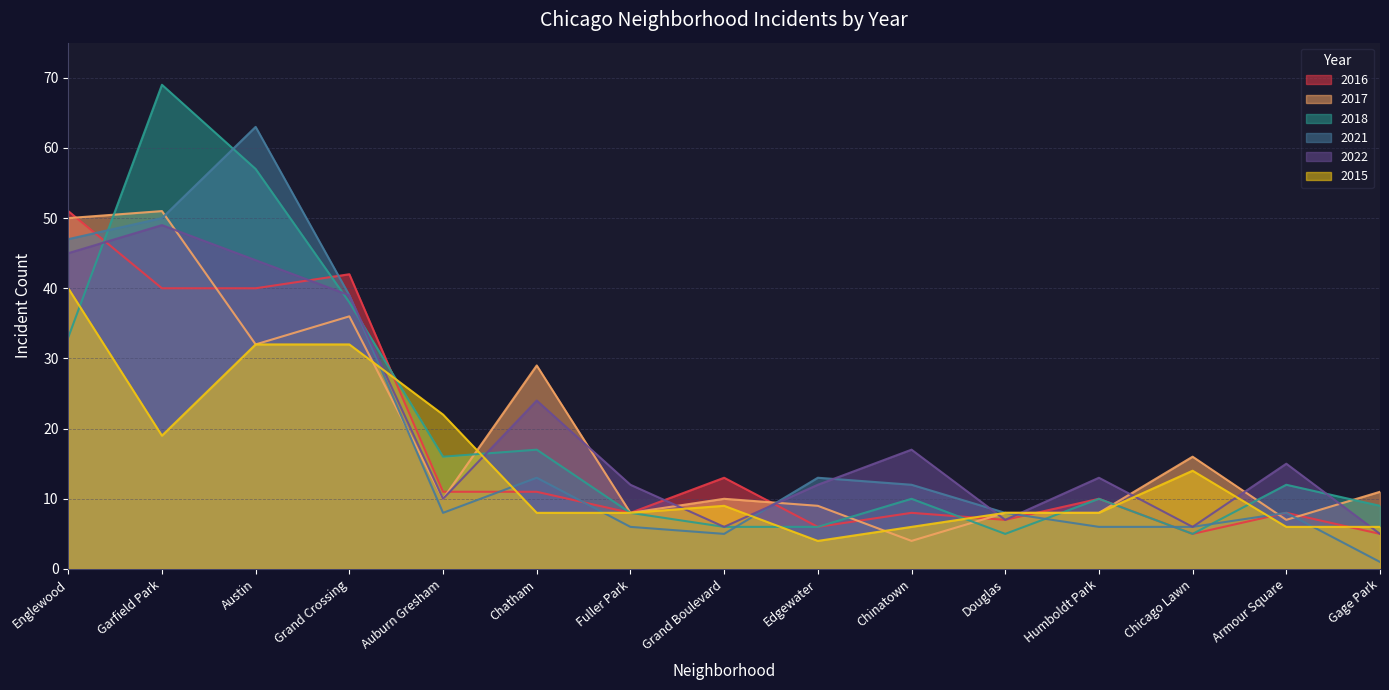

How many times do 2016 and 2018 cross each other?

5